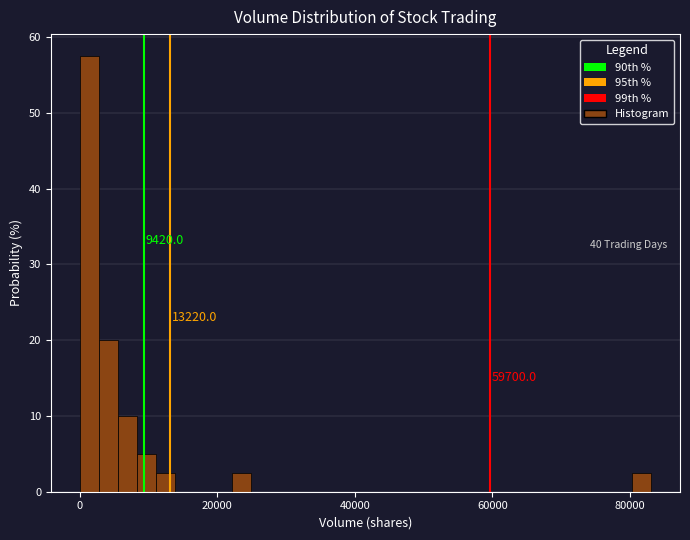

Read against the x-axis, roughly where is the centre of the tallest bar?

2000